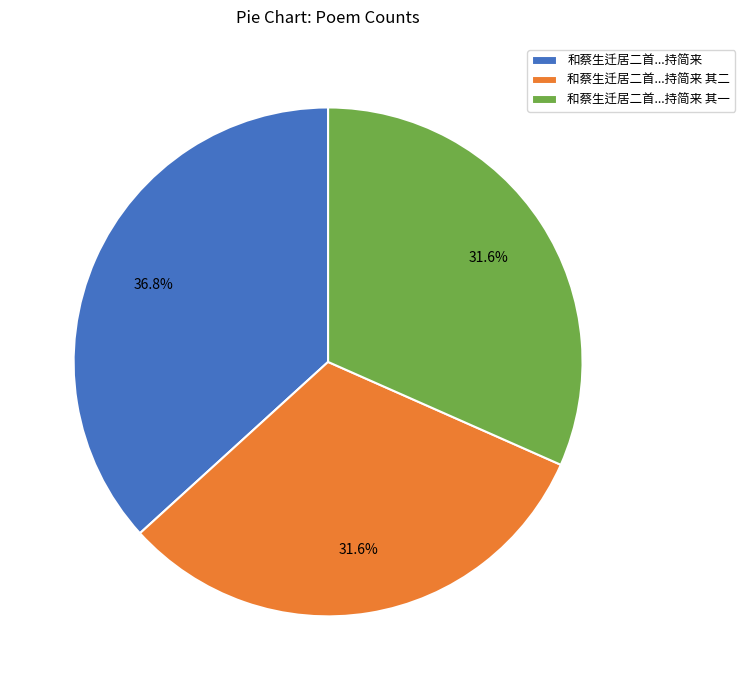

Is there any slice that represents more than half of the pie?

No